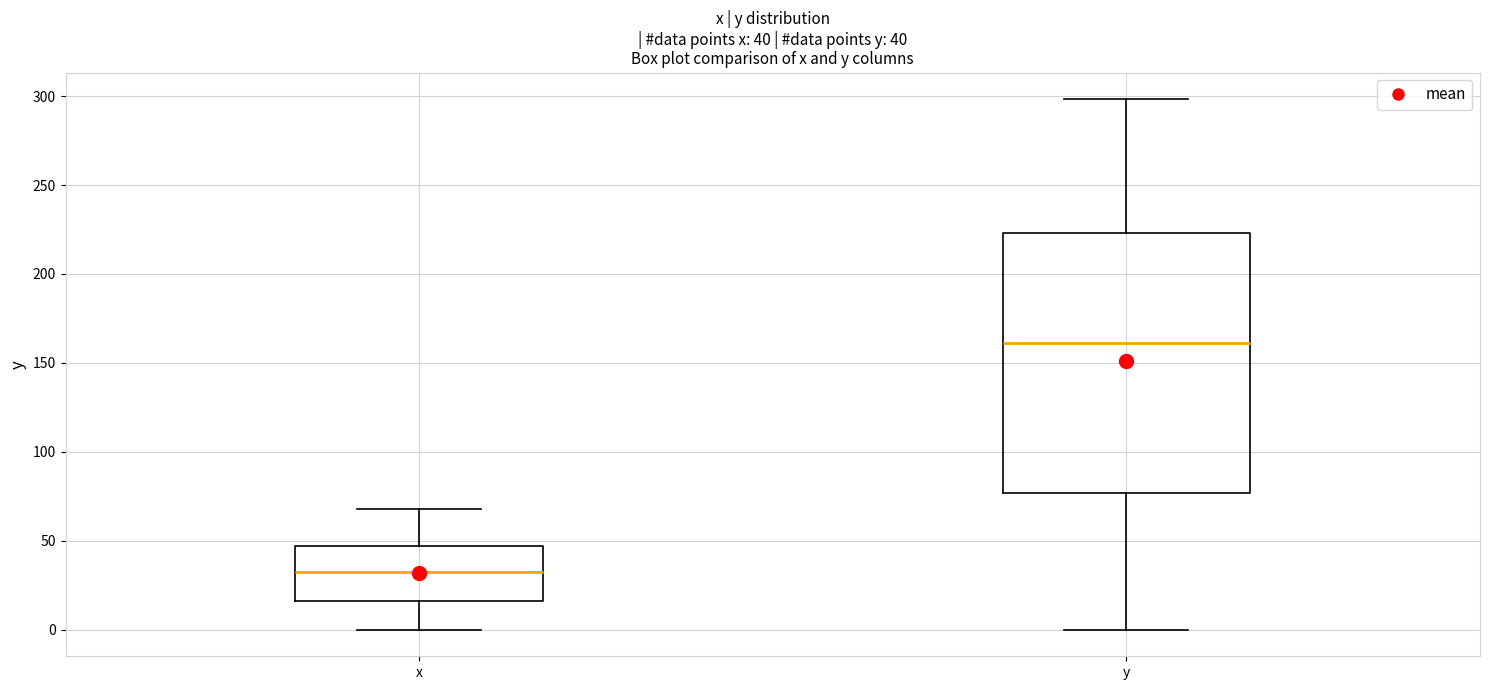

Which box is the tallest, from its lower edge to its upper edge?

y